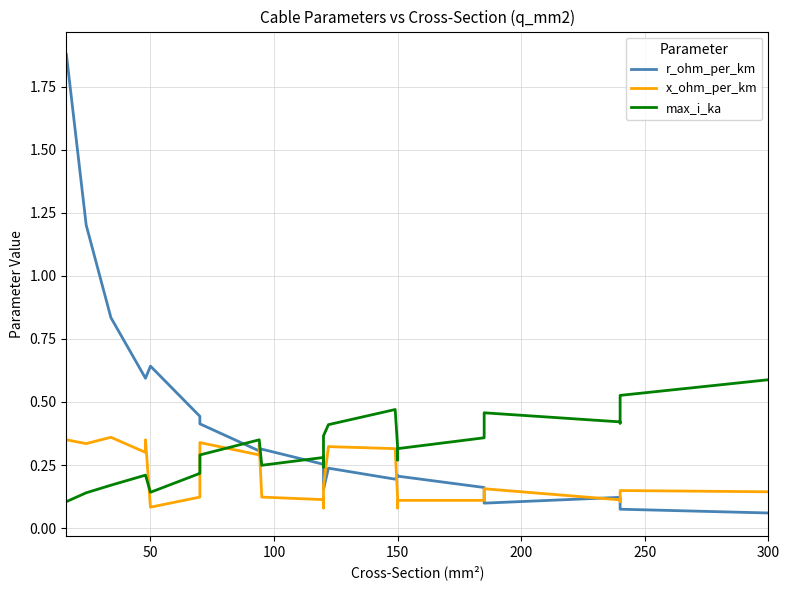

Rank the series by their average value, from highest to lowest.

r_ohm_per_km, max_i_ka, x_ohm_per_km